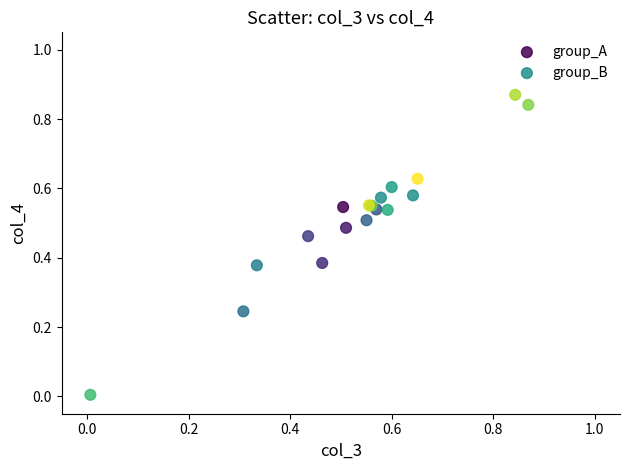

Which series reaches the maximum Y coordinate?

group_B